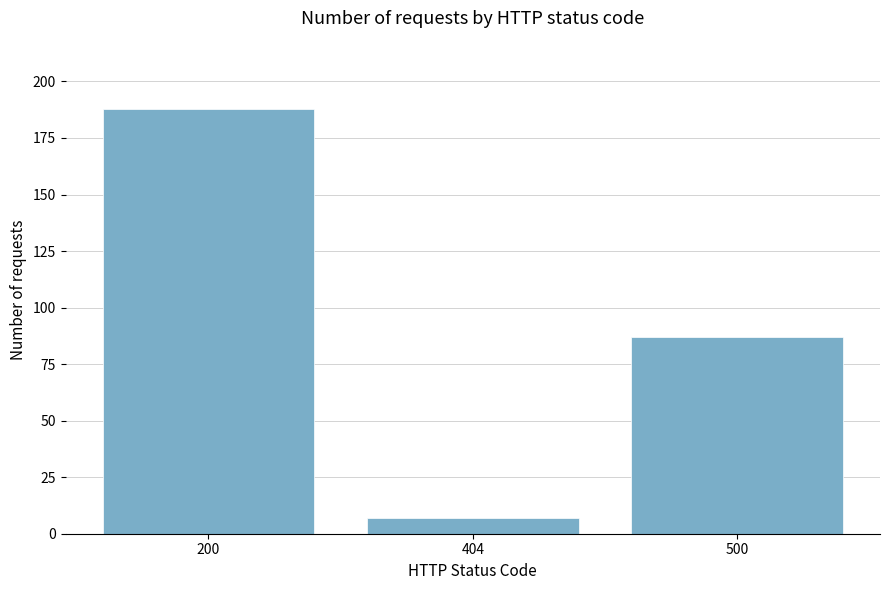

Count the number of categories in the chart.

3